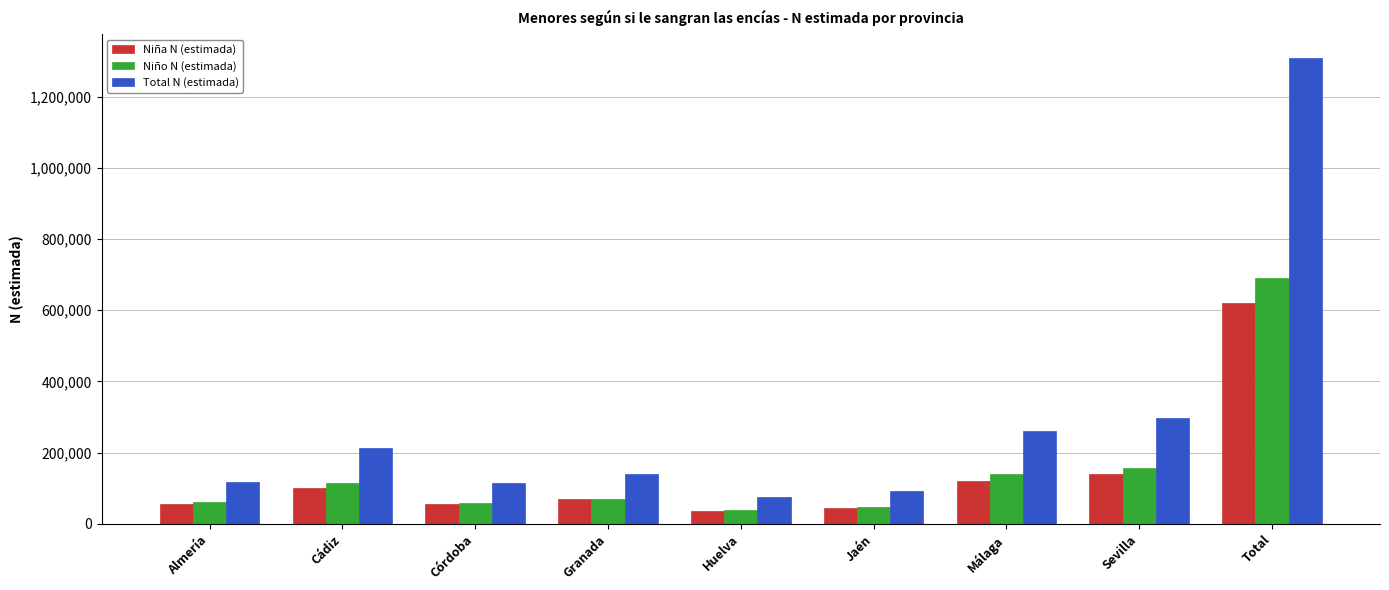

What is the spread (max minus min) of values at Málaga?

140419